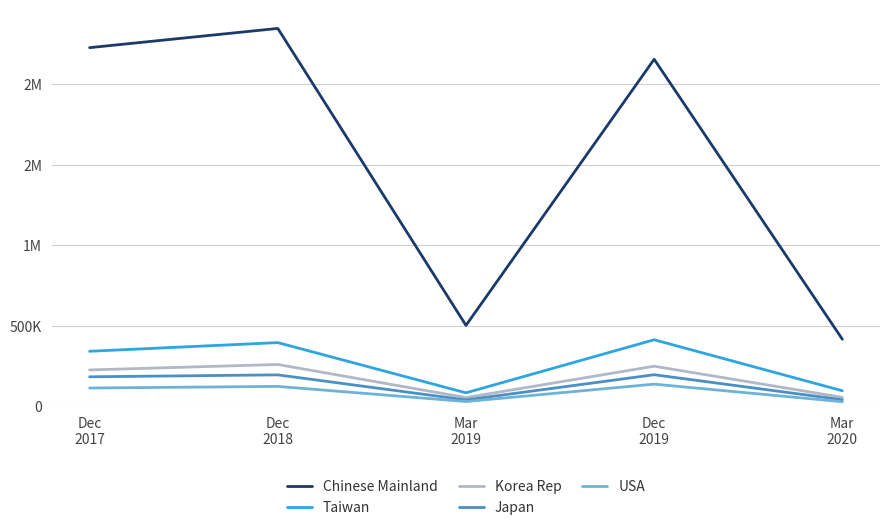

Rank the categories by Korea Rep value from highest to lowest.

Dec
2018, Dec
2019, Dec
2017, Mar
2020, Mar
2019